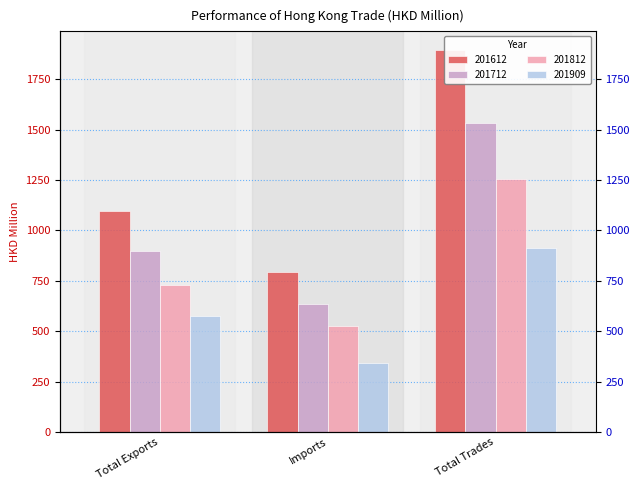

Between Imports and Total Exports, which is larger?

Total Exports